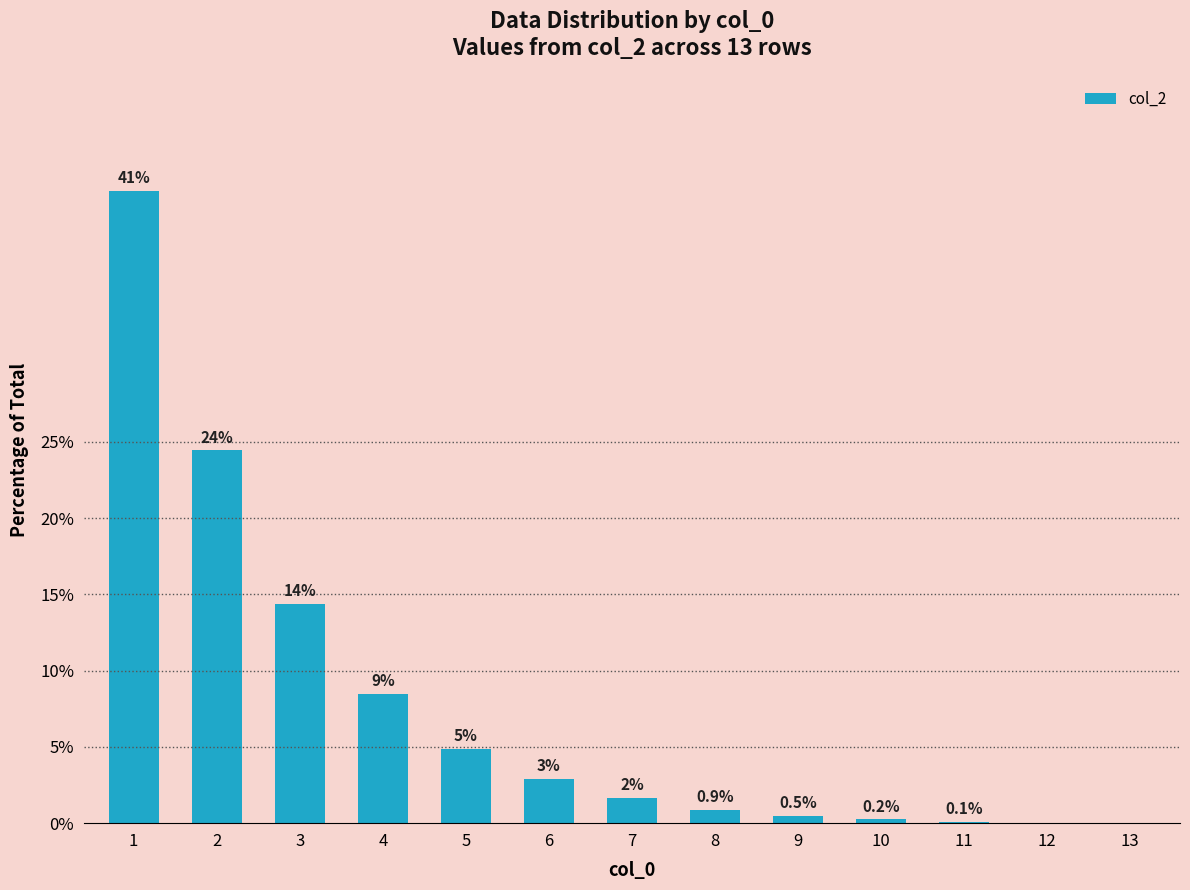

Read the value at 4.

8.5